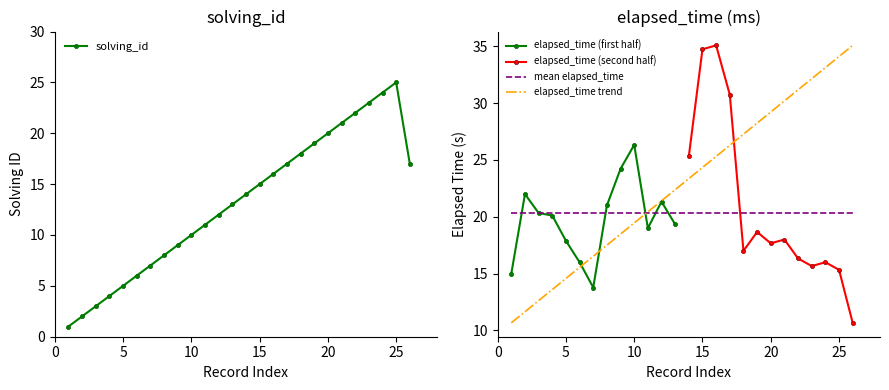

Which category has the lowest value across all series?

1